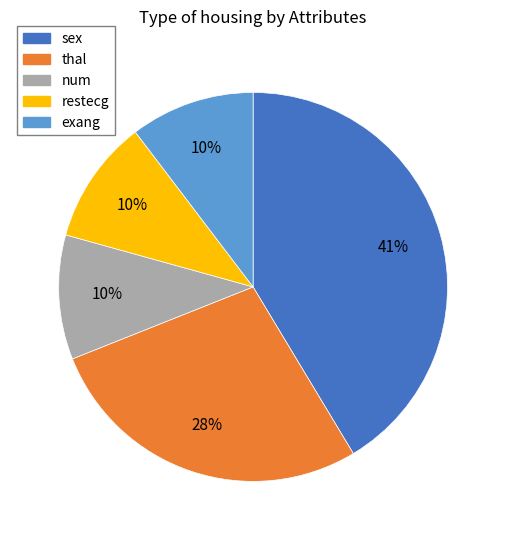

To the nearest percent, what is the difference between the largest and smallest slice percentages?

31%